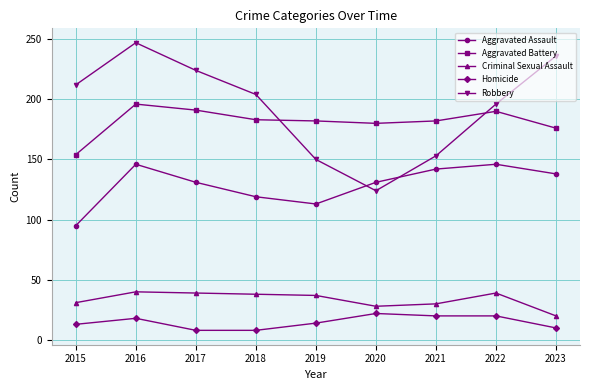

Which series has the widest spread of values?

Robbery